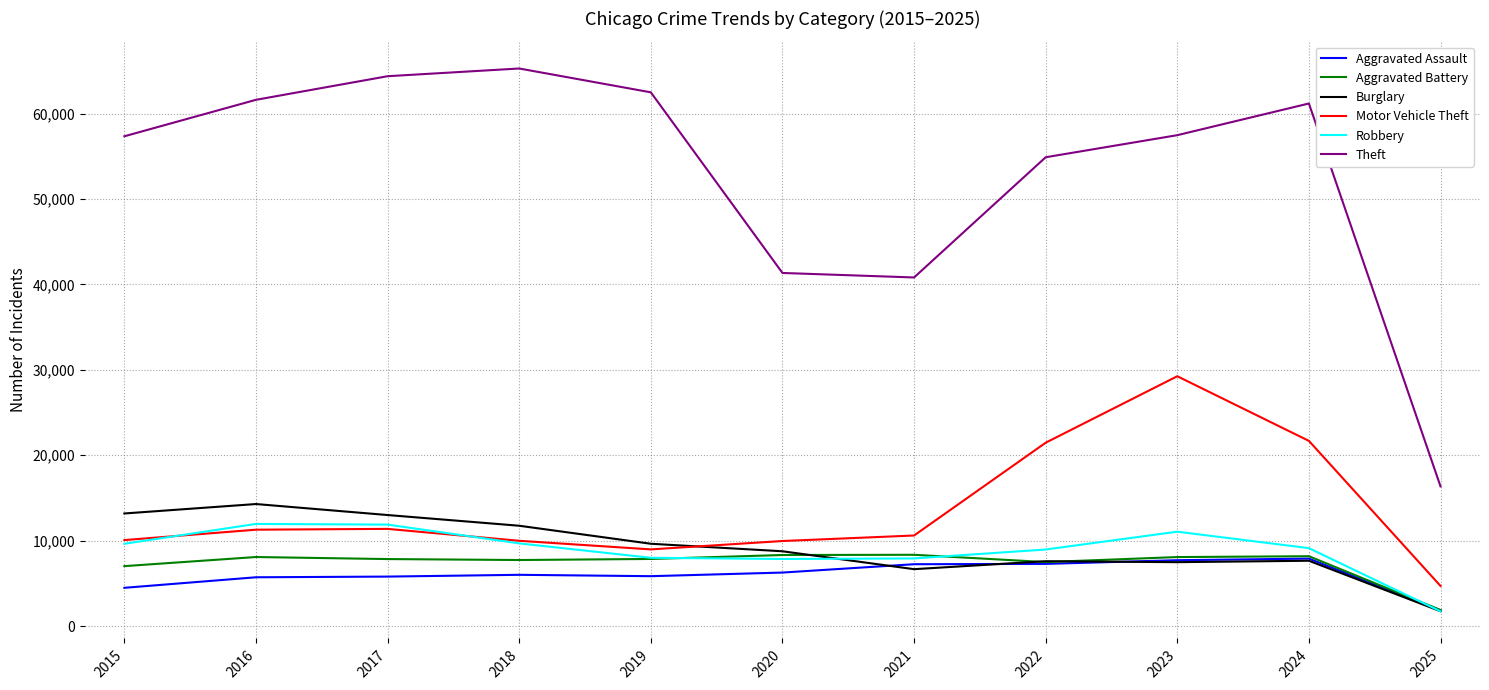

What is the smallest value displayed?

1727